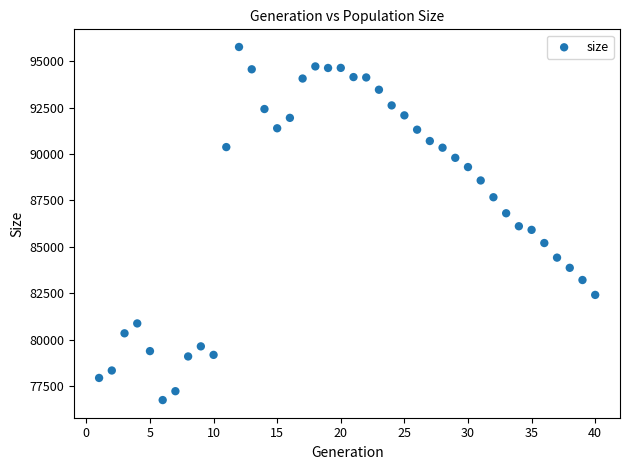

What is the range of X values (max minus min)?

39